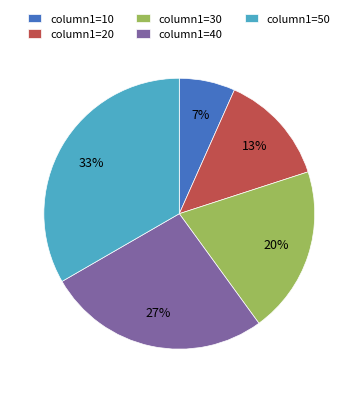

How many segments does this pie chart have?

5